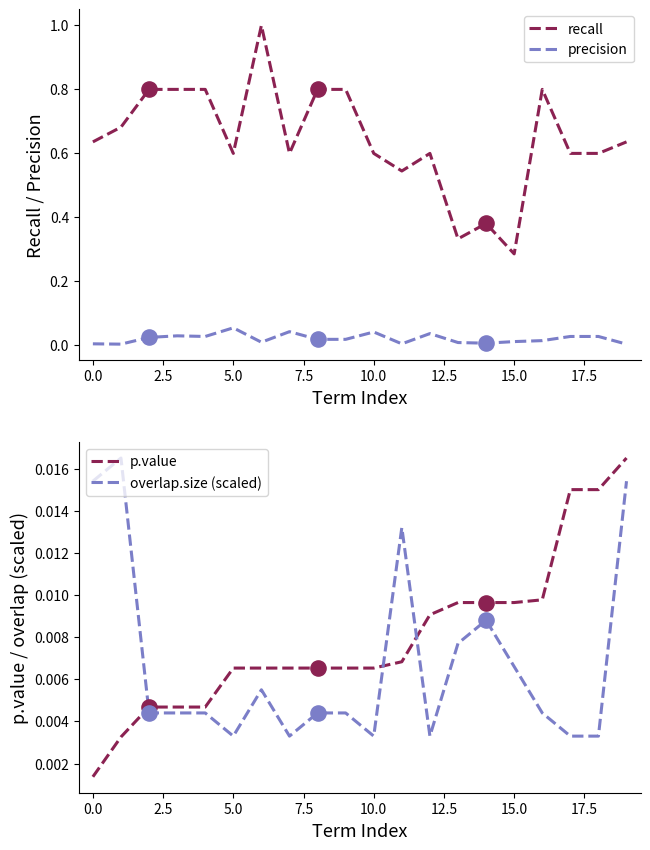

At how many categories does at least one series exceed 0?

20